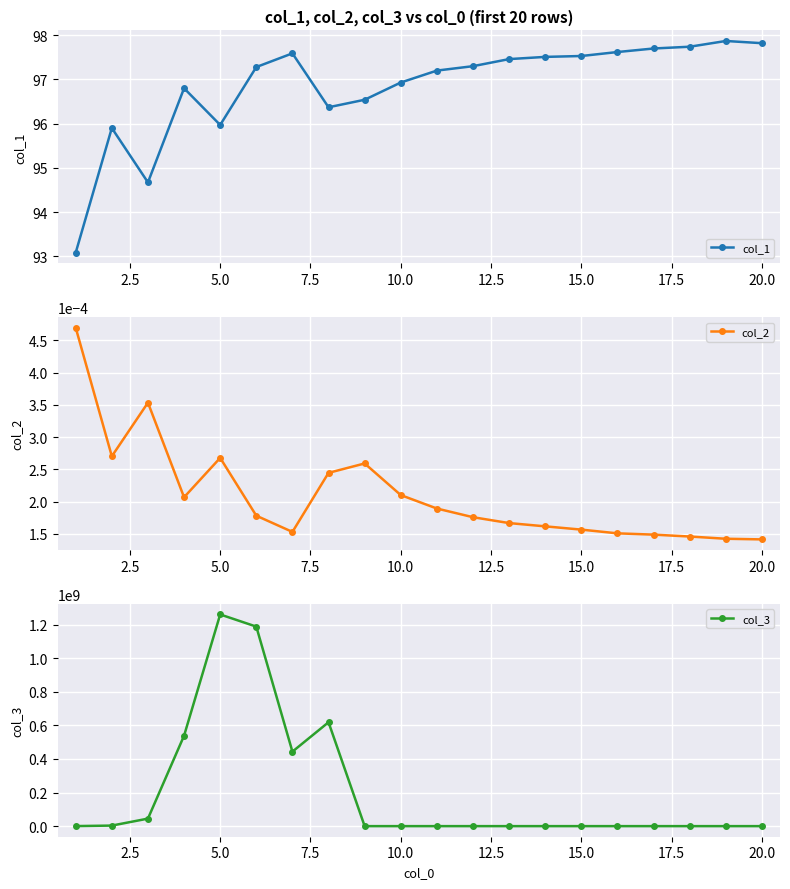

True or false: col_1 has more than 2 points higher than both neighbors.

True